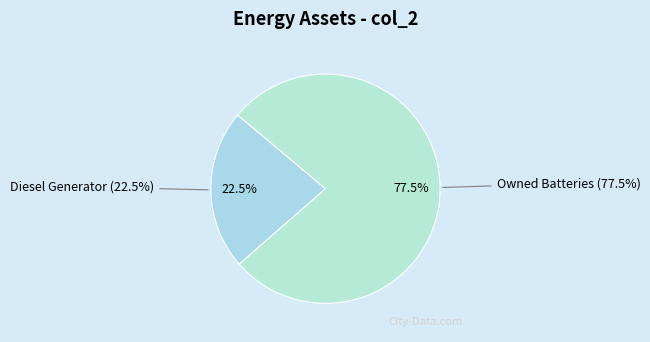

Is it true that Owned Batteries is 77% of the pie?

True